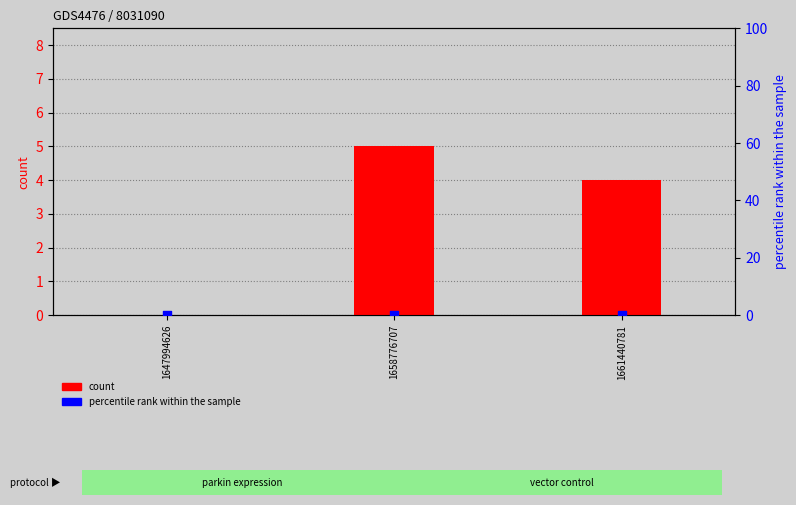

Is the value of count at 1658776707 greater than the value of percentile rank within the sample at 1658776707?

Yes